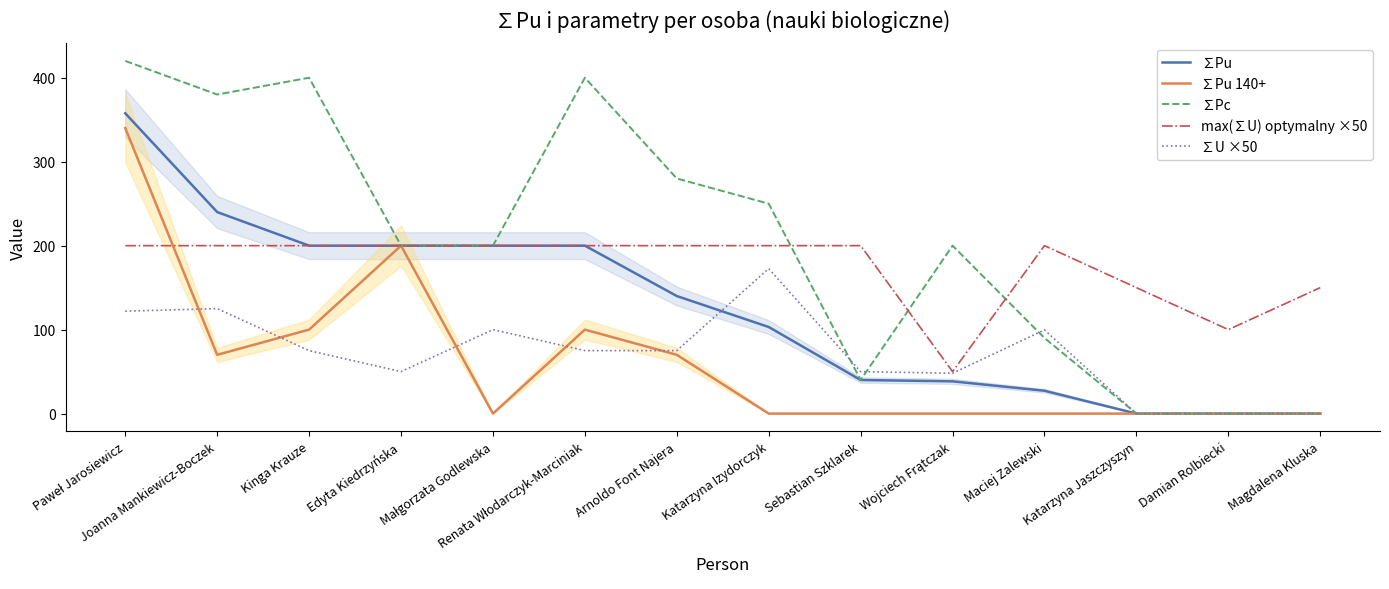

True or false: ∑Pu has a value of 123.2 at Damian Rolbiecki.

False